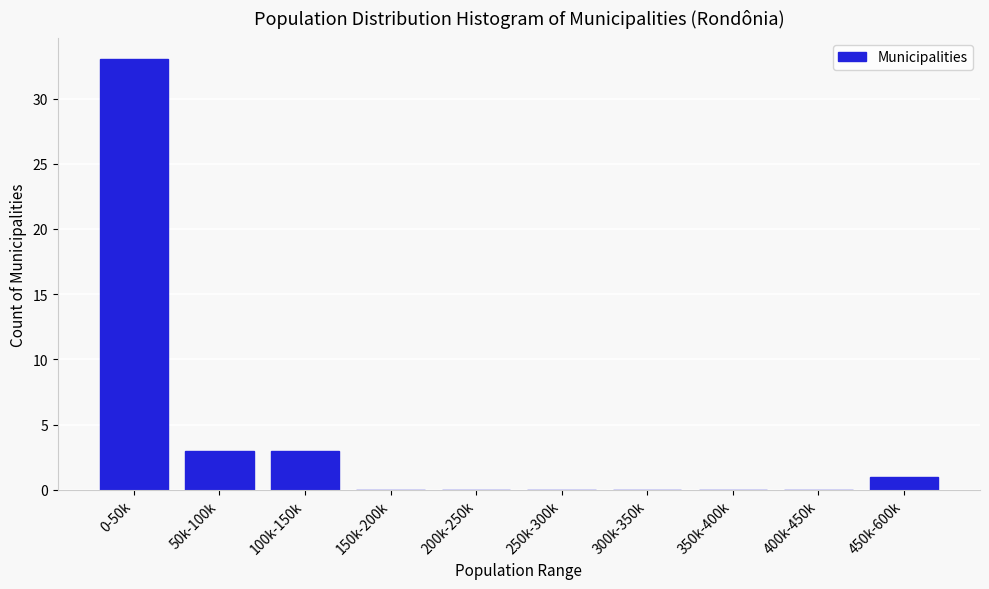

Reading left to right, transcribe all the data shown in this chart.

0-50k=33	50k-100k=3	100k-150k=3	150k-200k=0	200k-250k=0	250k-300k=0	300k-350k=0	350k-400k=0	400k-450k=0	450k-600k=1